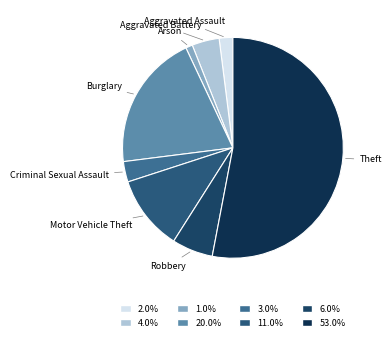

Which slice is the smallest?

Arson